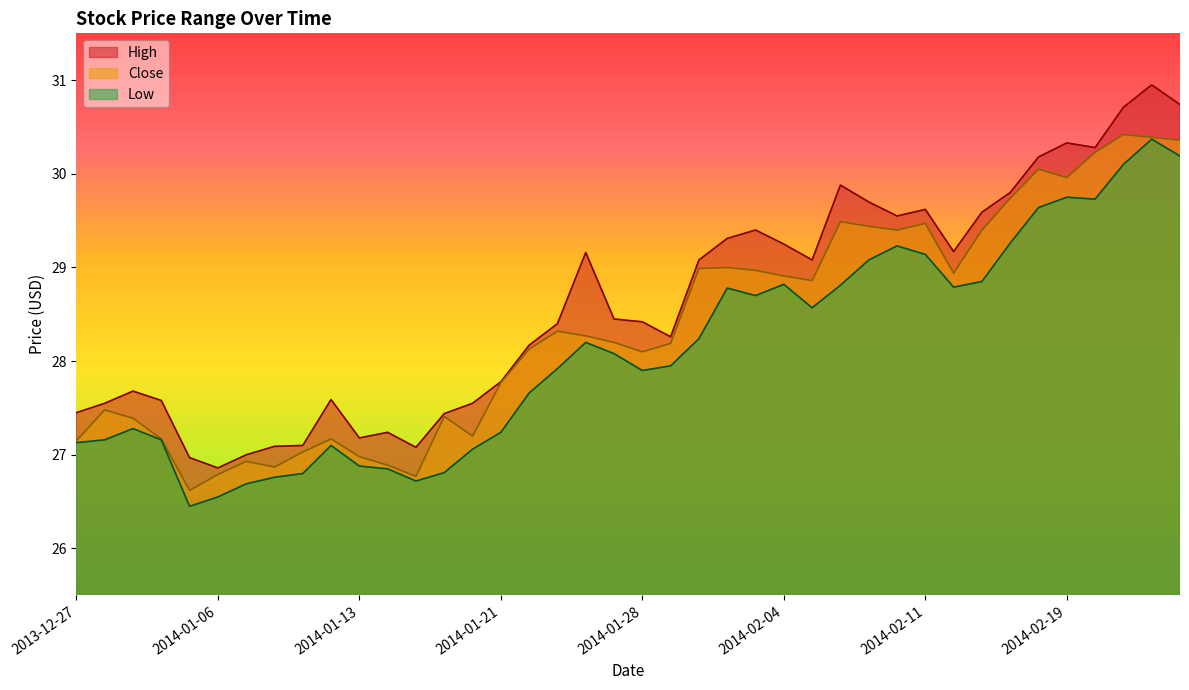

True or false: Low and Close cross at least once.

False